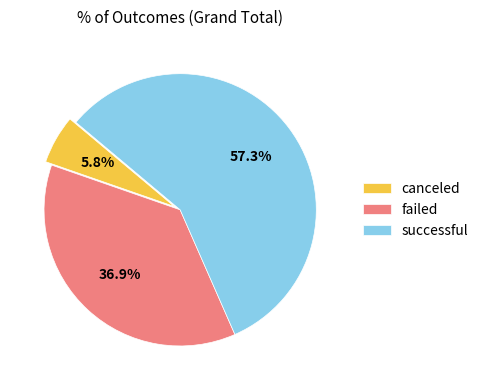

What percentage is NOT represented by failed?

63.1%